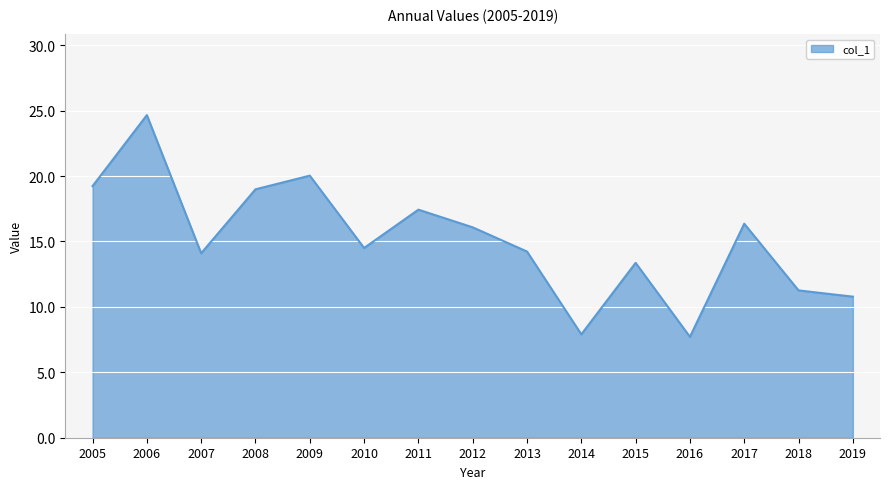

What is the ratio of the value at 2007 to the value at 2011?

0.8